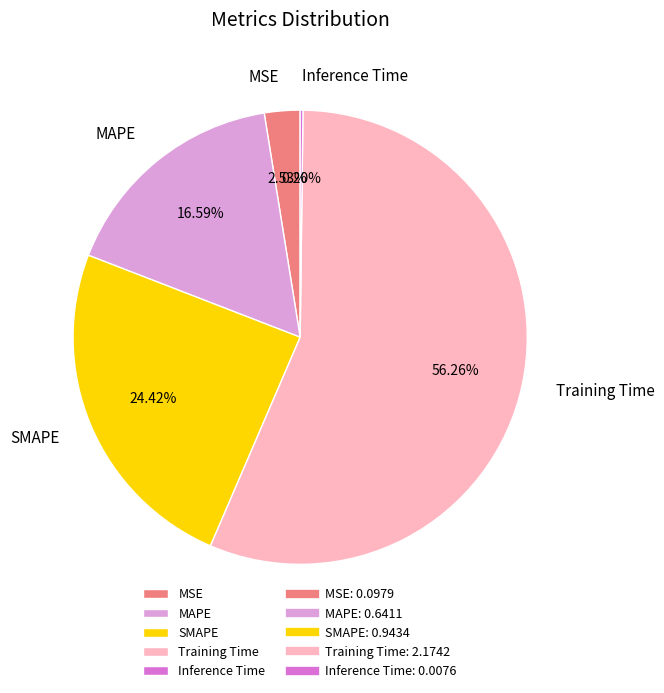

Combined, do MSE and Training Time account for over 50%?

Yes